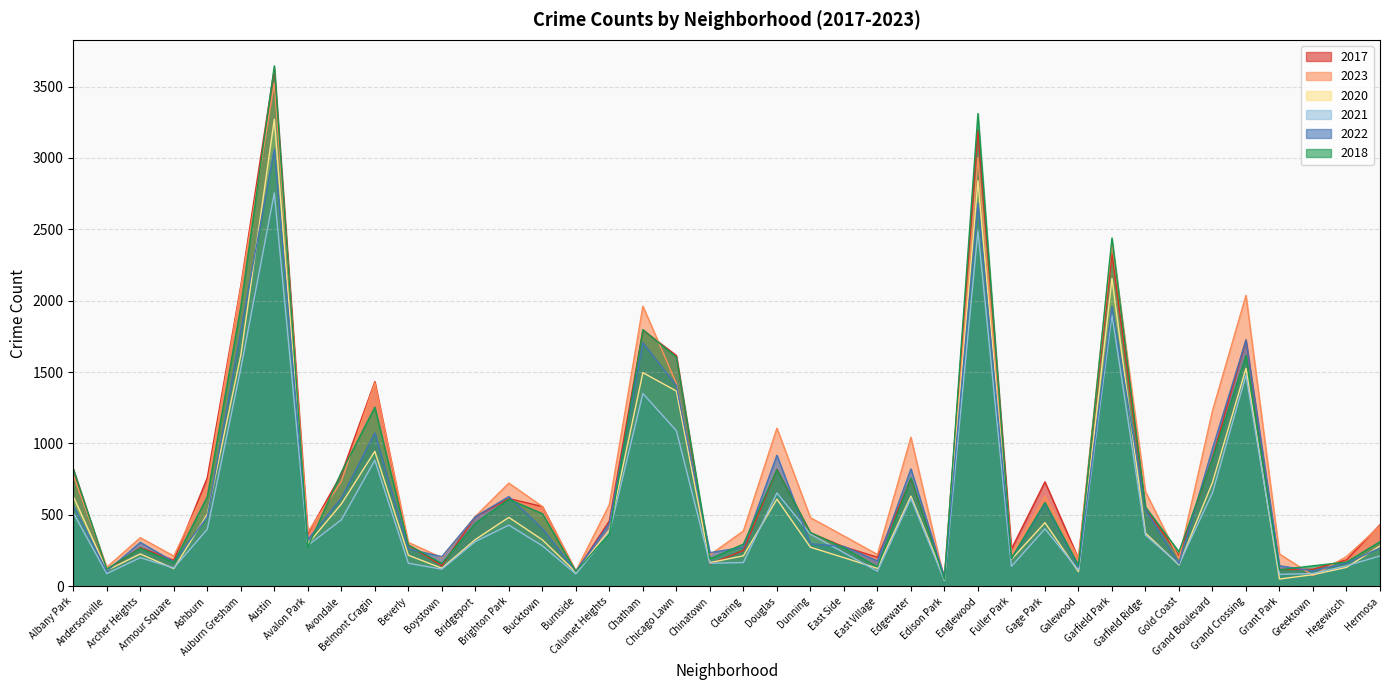

What is the total value across all series at Fuller Park?

1199